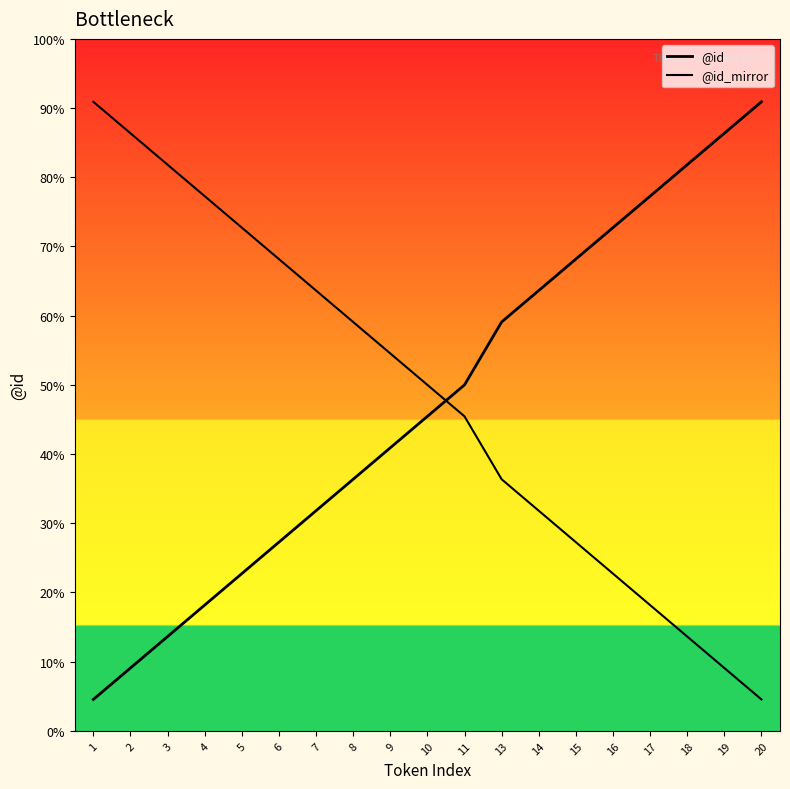

Does the chart have visible grid lines?

No